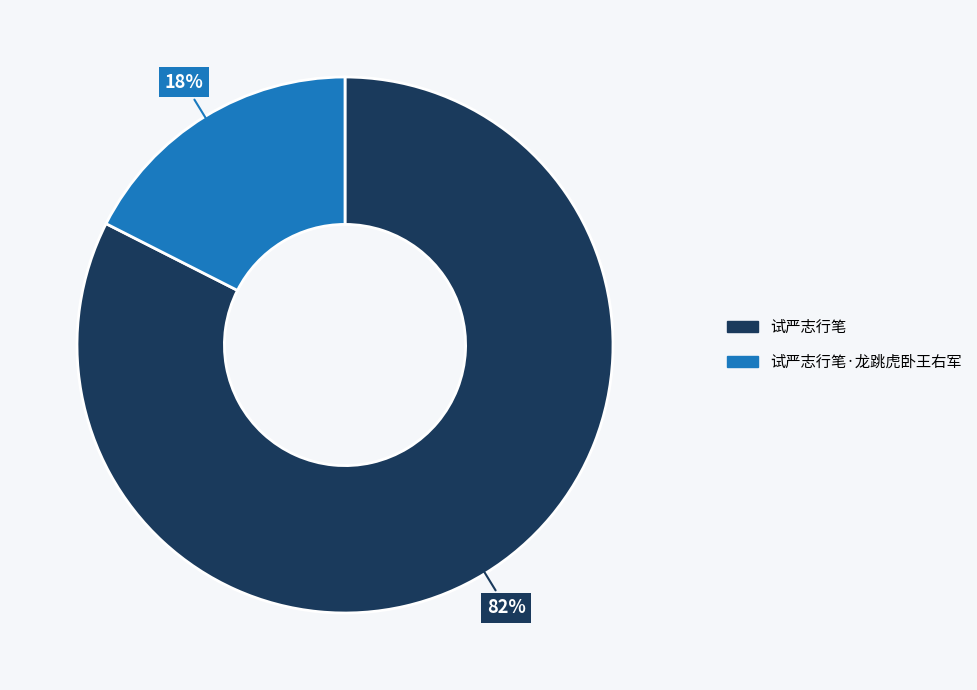

Is there any slice that represents more than half of the pie?

Yes